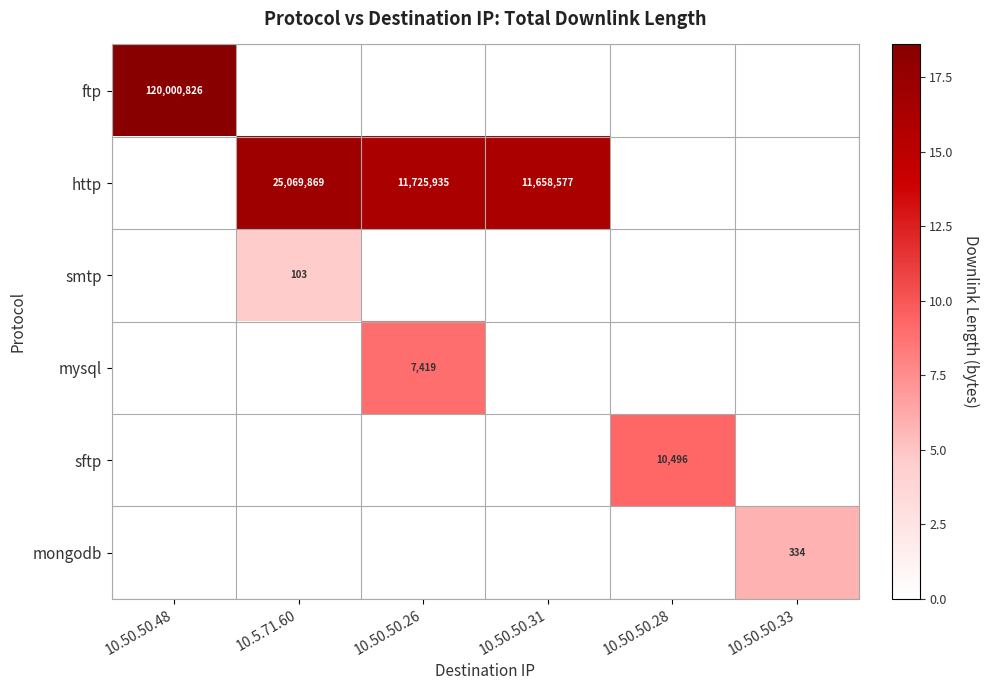

True or false: mysql has a value of 2548 at 10.50.50.26.

False